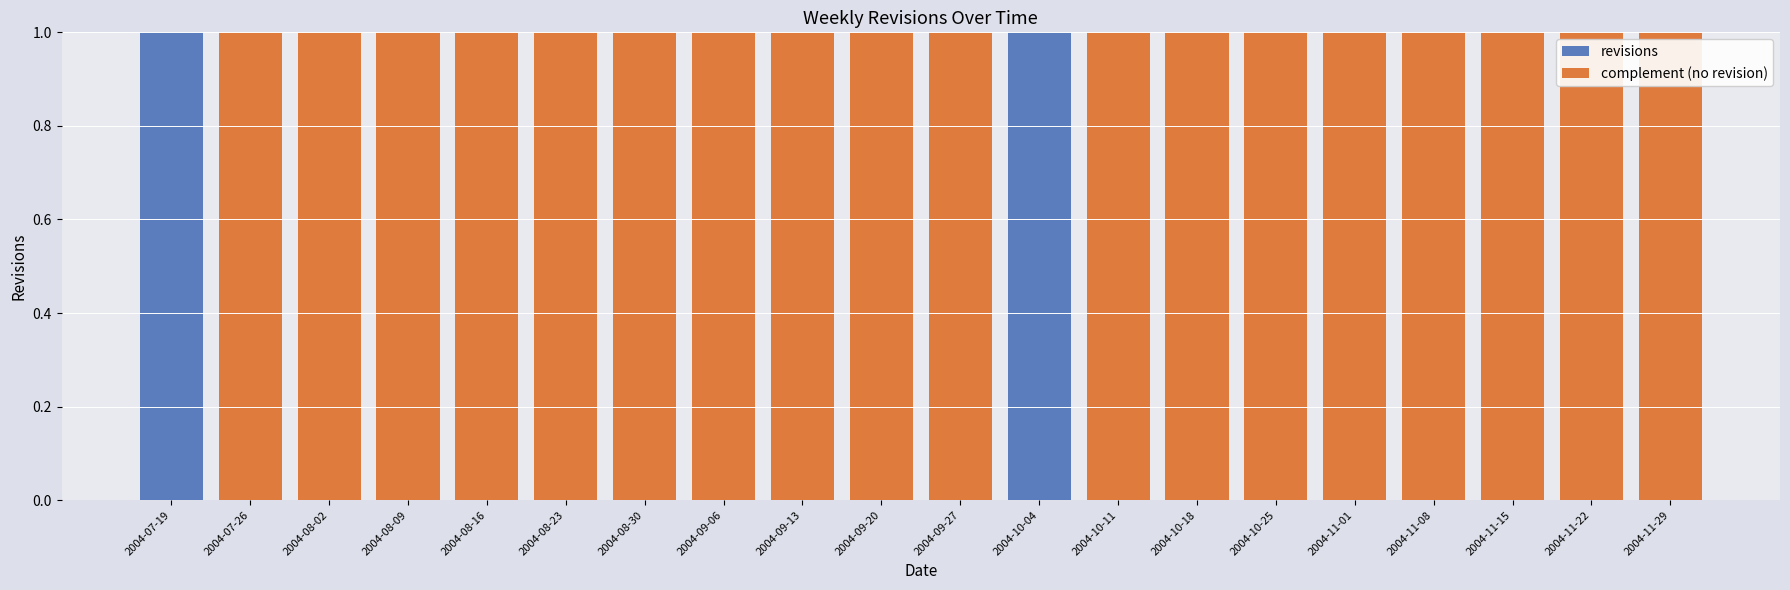

Is it true that revisions equals 0 at 2004-09-20?

True